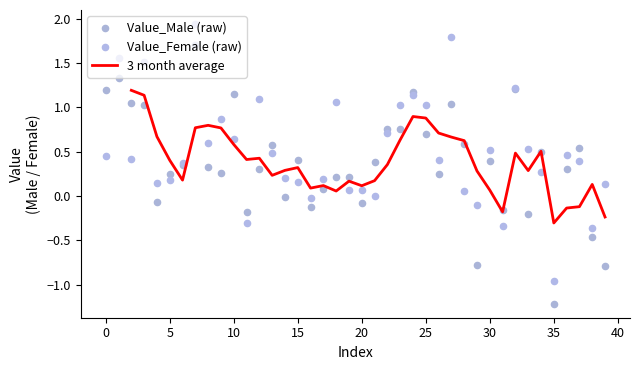

Which series has the largest total across all categories?

Value_Female (raw)